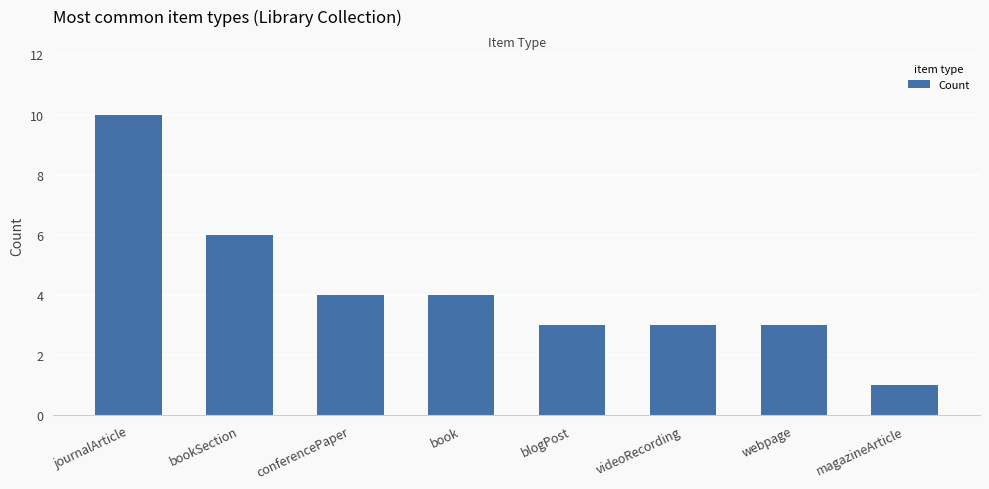

What is the sum of the values at journalArticle and blogPost?

13